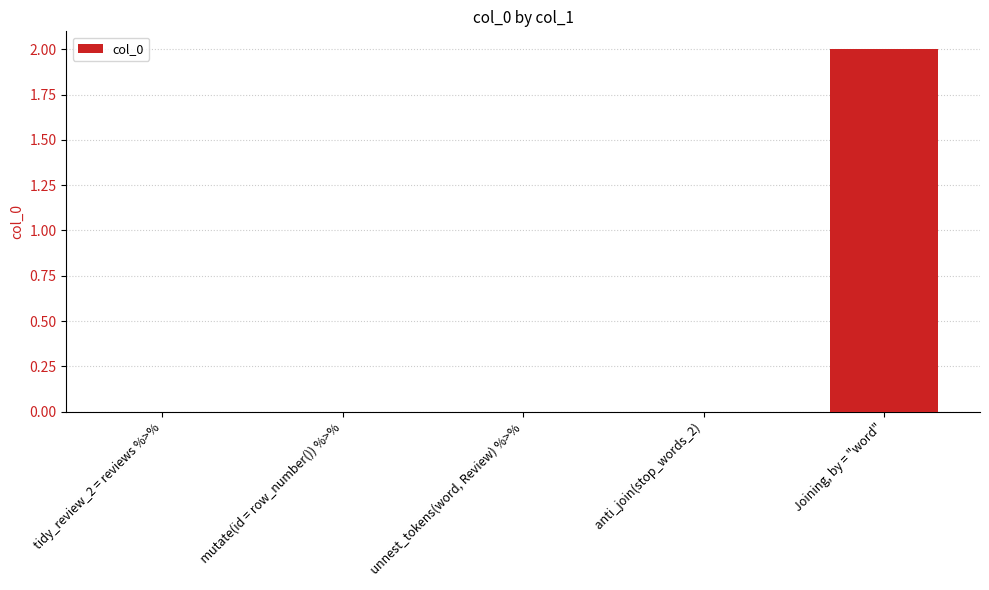

Which label corresponds to the largest value in the chart?

Joining, by = "word"